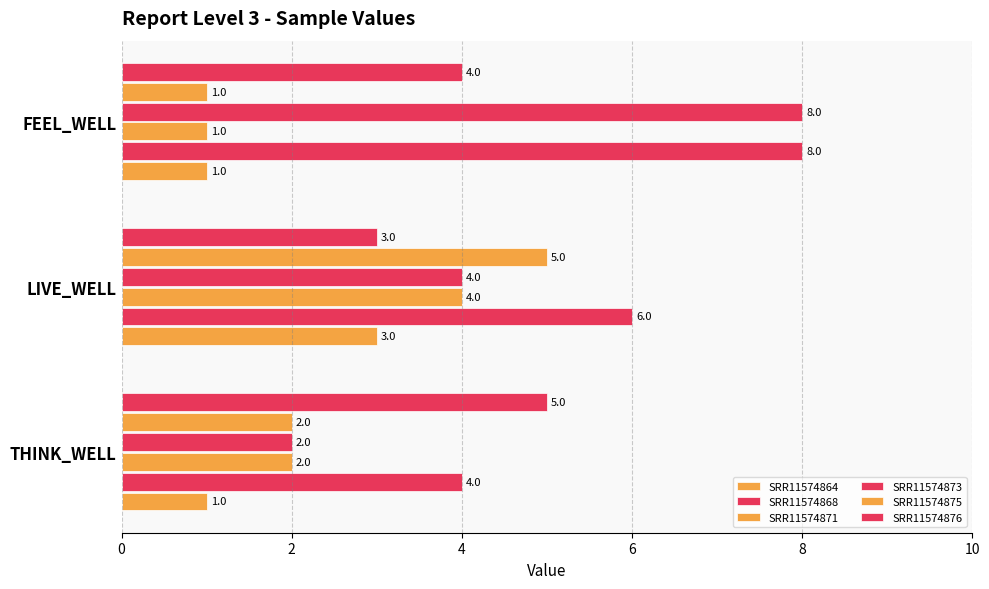

How many distinct data groups are displayed?

6